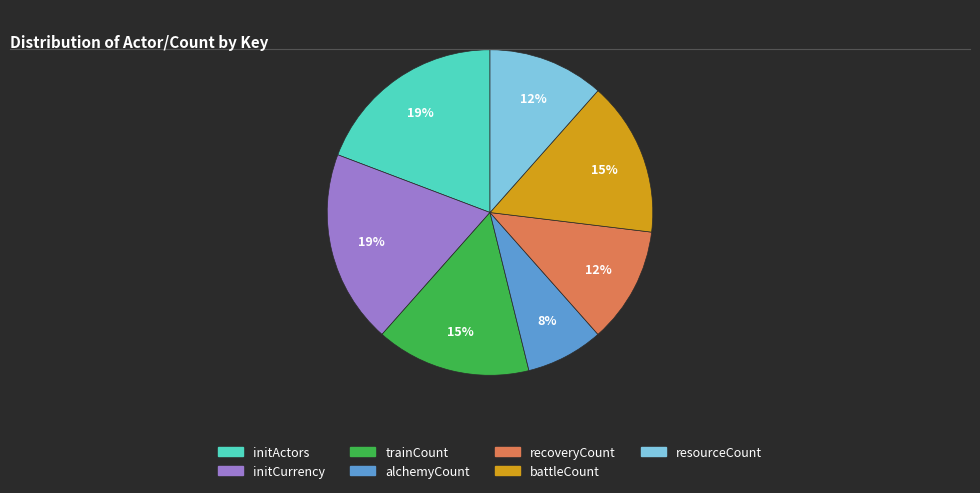

Is there any slice that represents more than half of the pie?

No